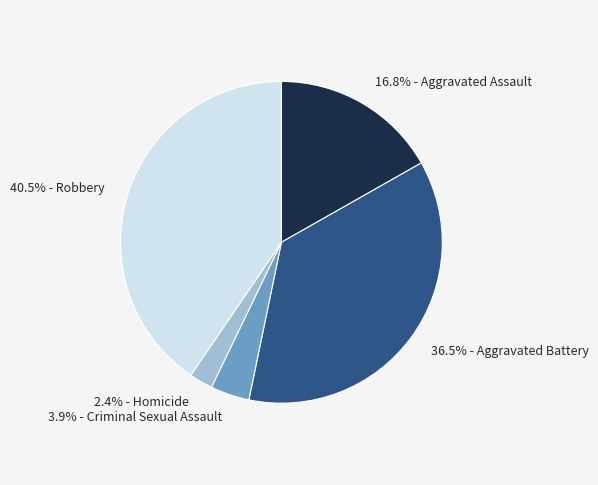

Is there a majority slice in this chart?

No